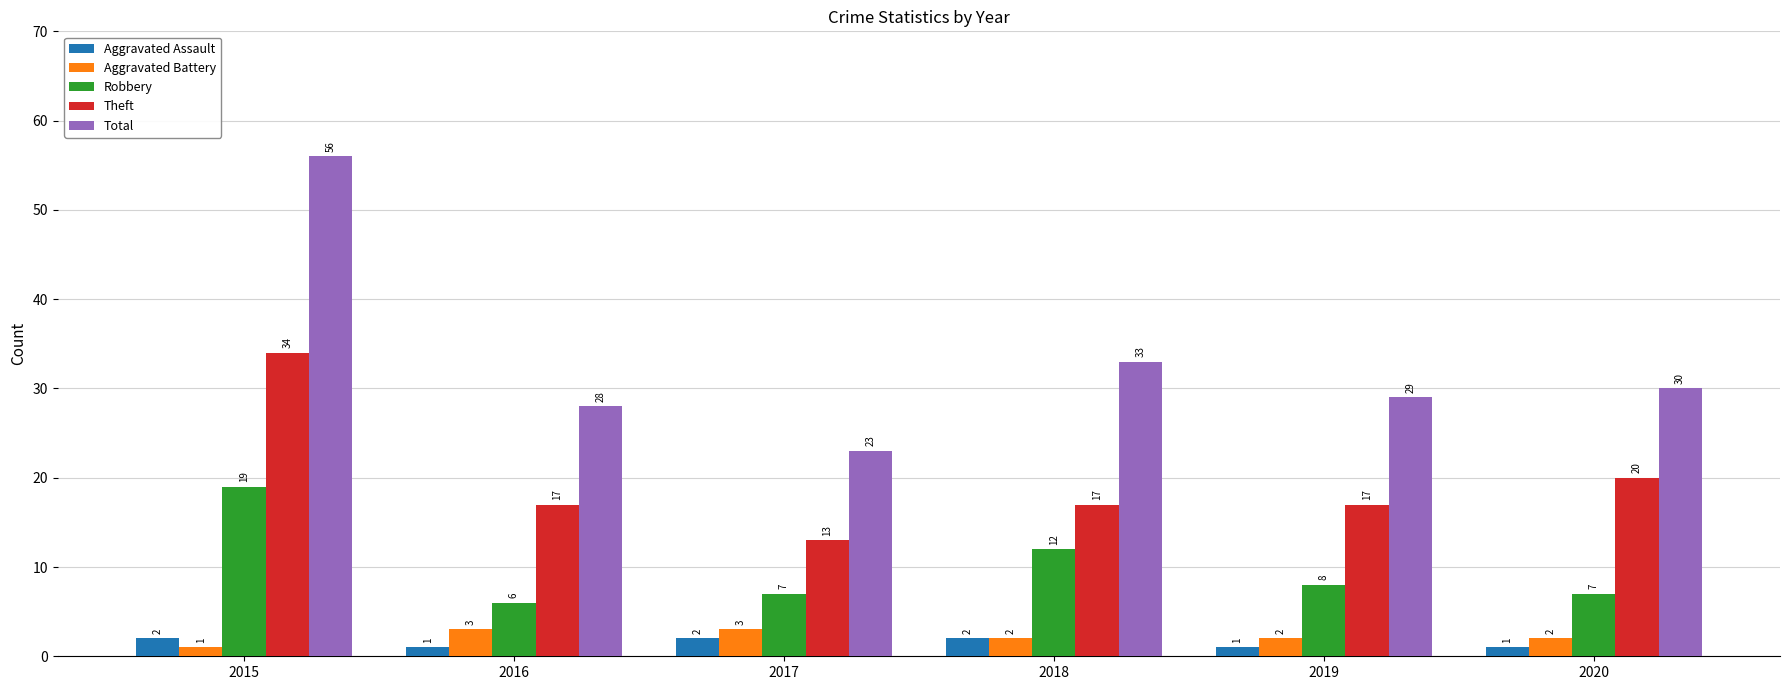

What is the difference between the highest and lowest values at 2019?

28